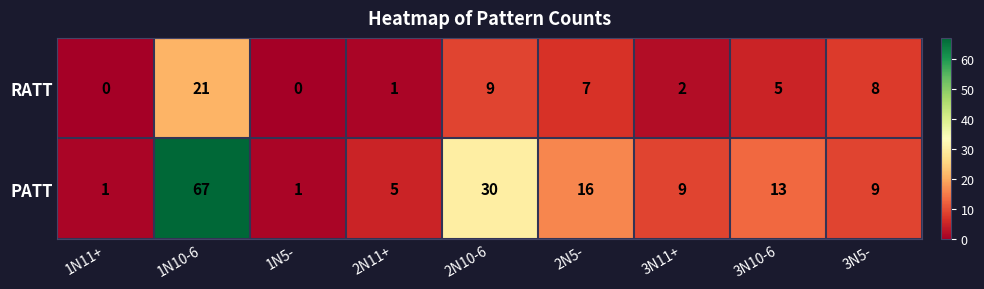

What is the maximum value shown in the chart?

67